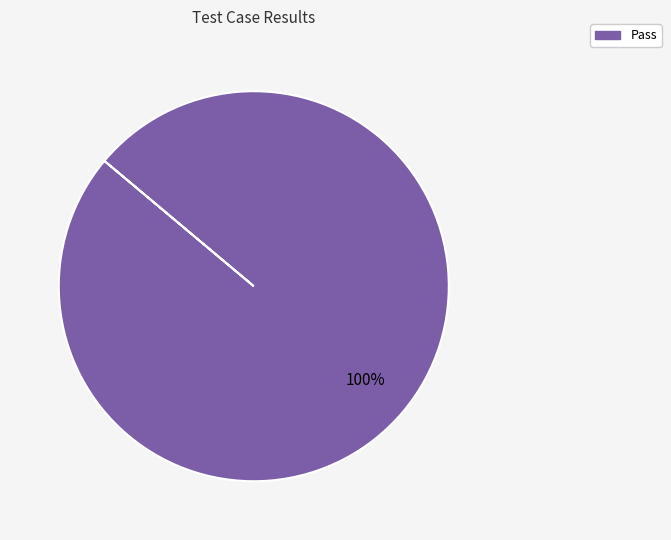

Is there a majority slice in this chart?

Yes